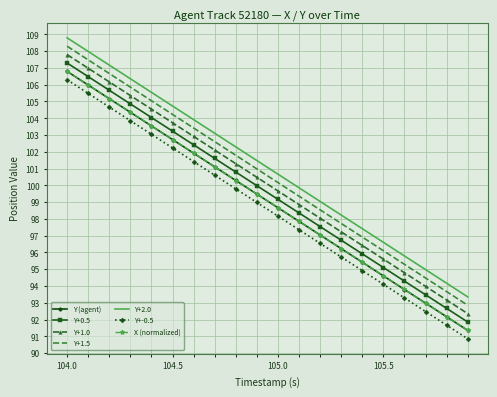

True or false: Y+2.0 and Y+1.0 intersect in this chart.

False